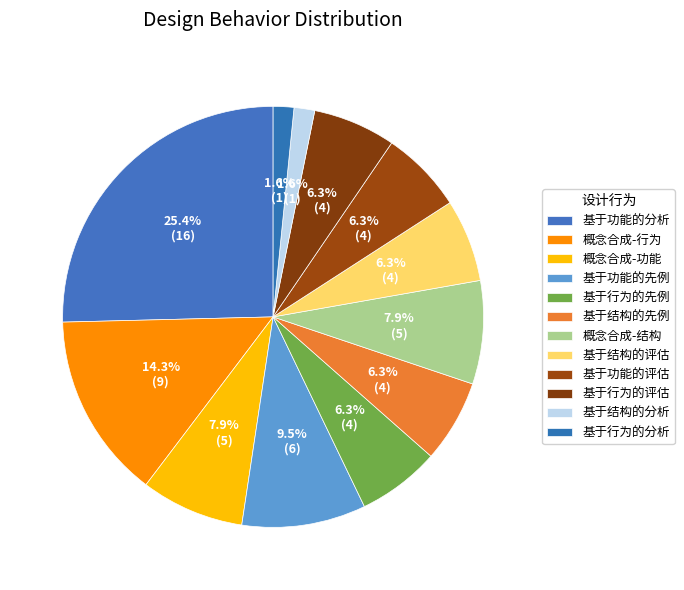

Count the number of slices in the pie.

12